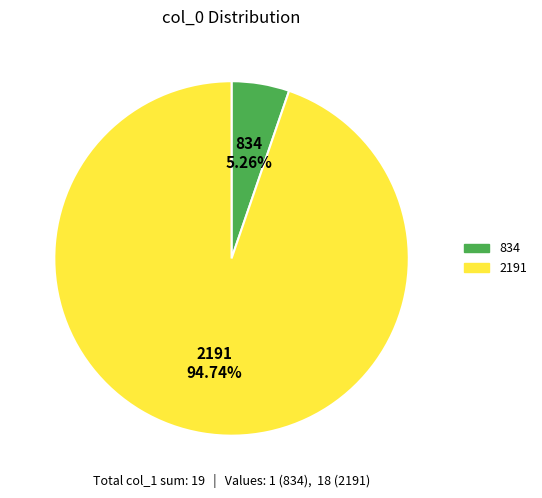

What is the smallest slice in the pie chart?

834